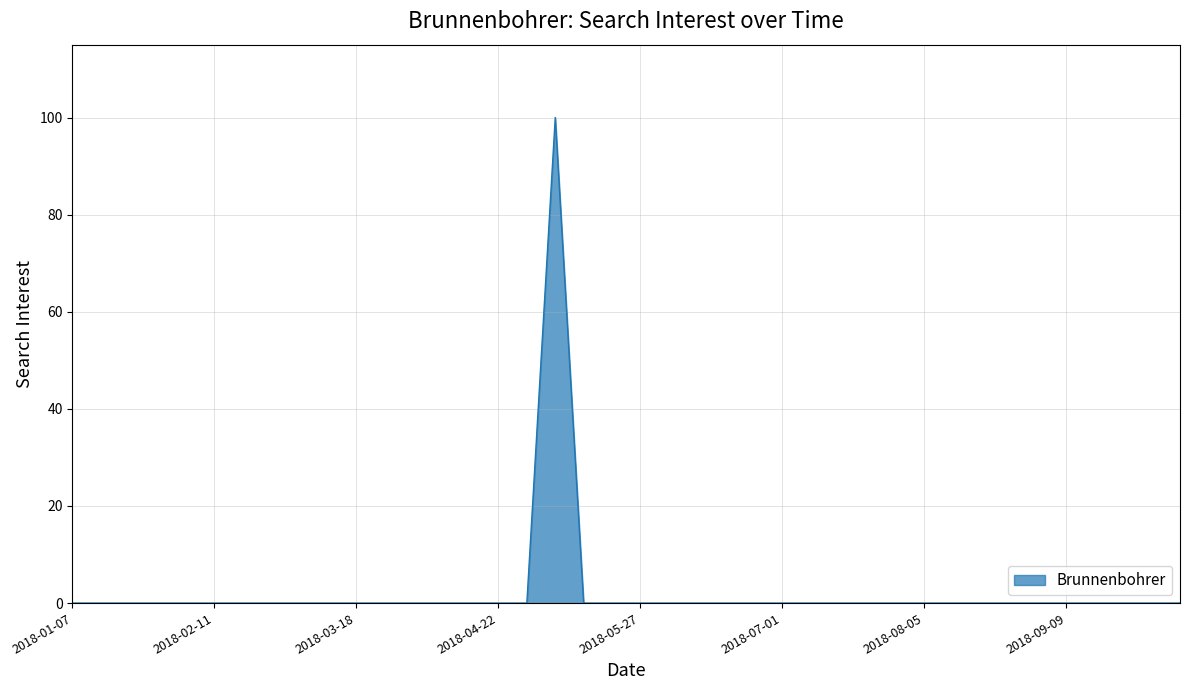

What is the greatest value displayed?

100